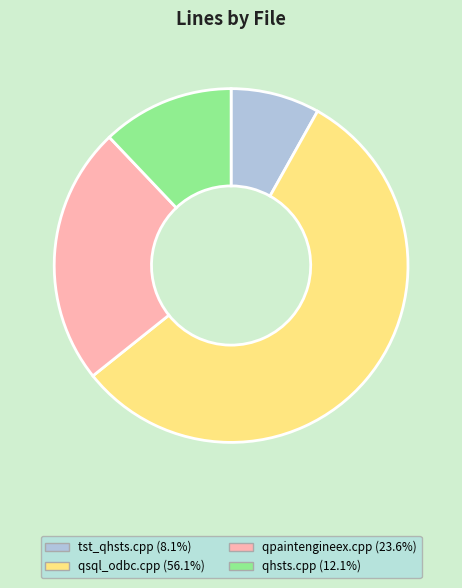

Count the number of slices in the pie.

4